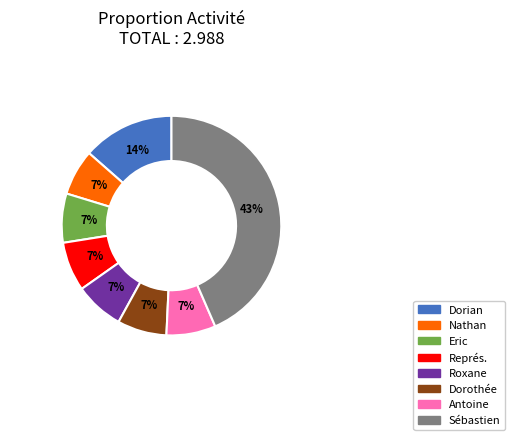

Combined, do Roxane and Dorothée account for over 50%?

No